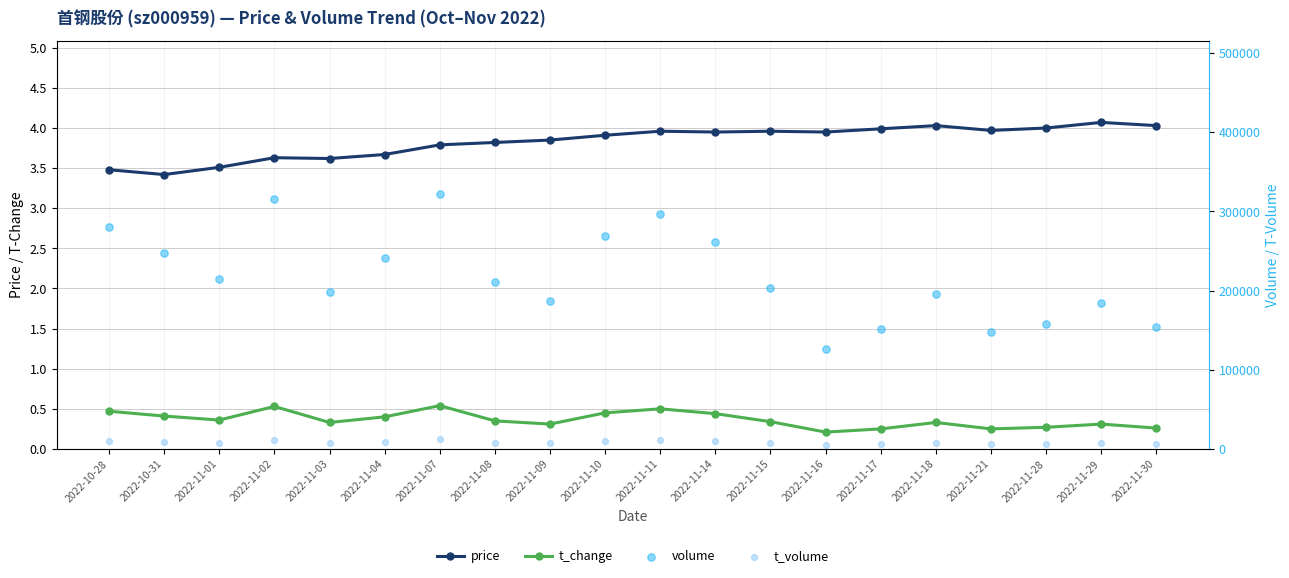

Which series has the largest total across all categories?

volume